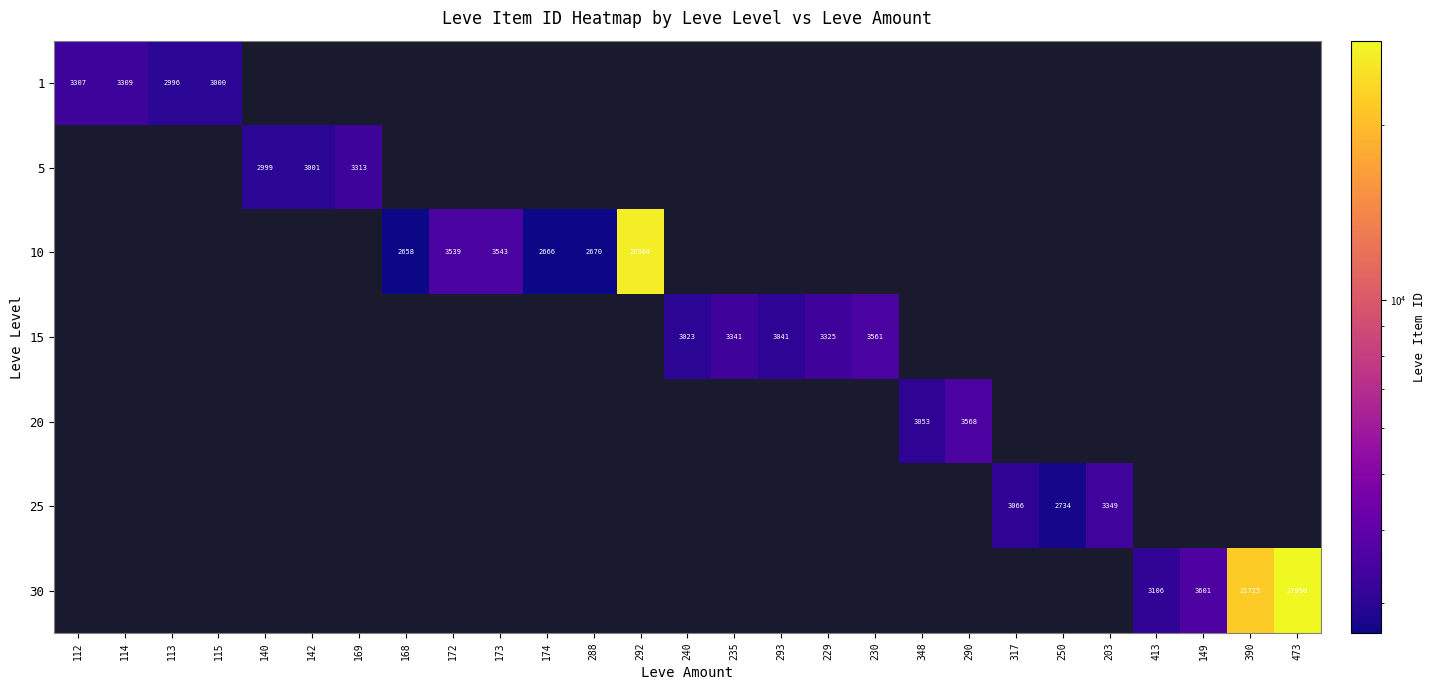

The value of 25 at 250 is 2734. True or false?

True